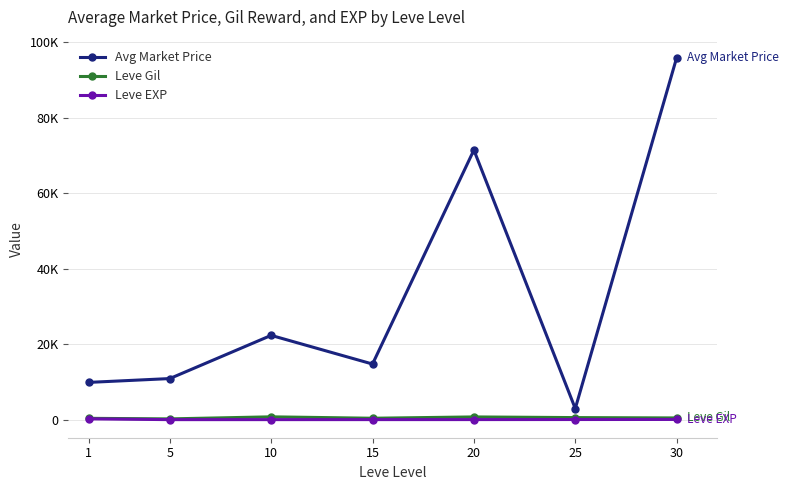

Does the chart display data point markers on the line(s)?

Yes